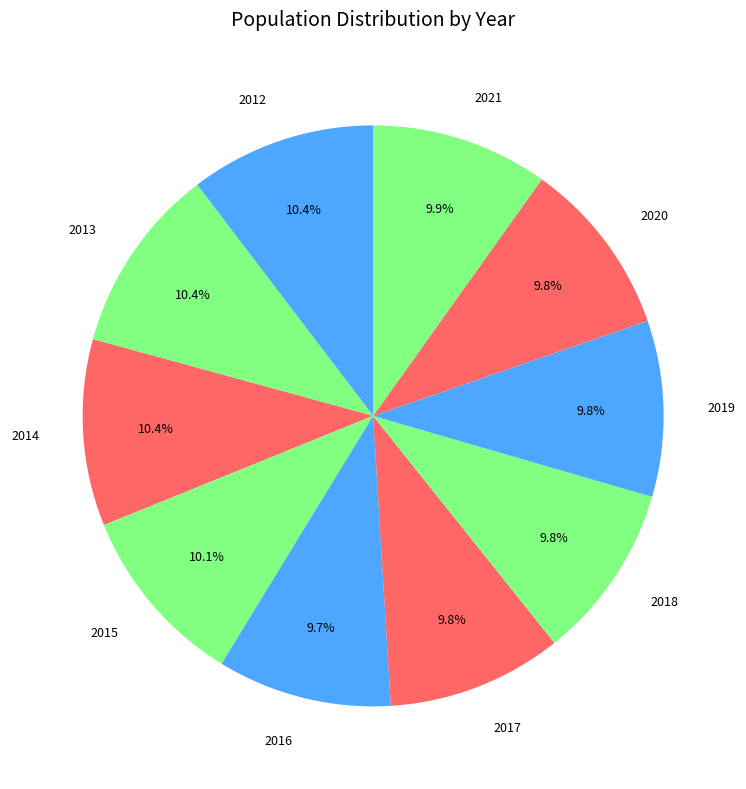

Is the sum of 2021 and 2012 greater than half?

No